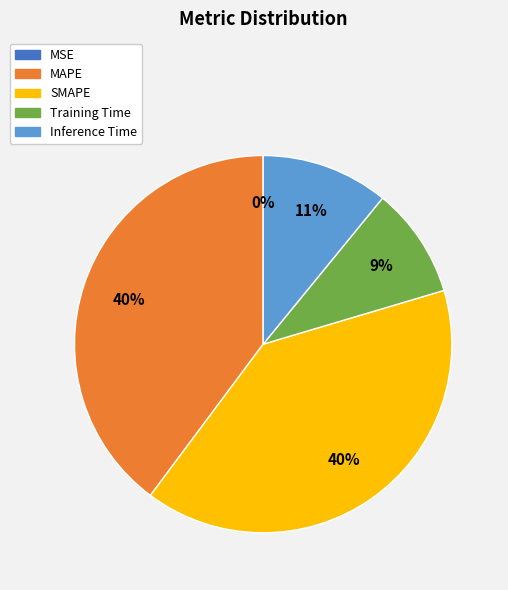

Is SMAPE the majority of the pie?

No